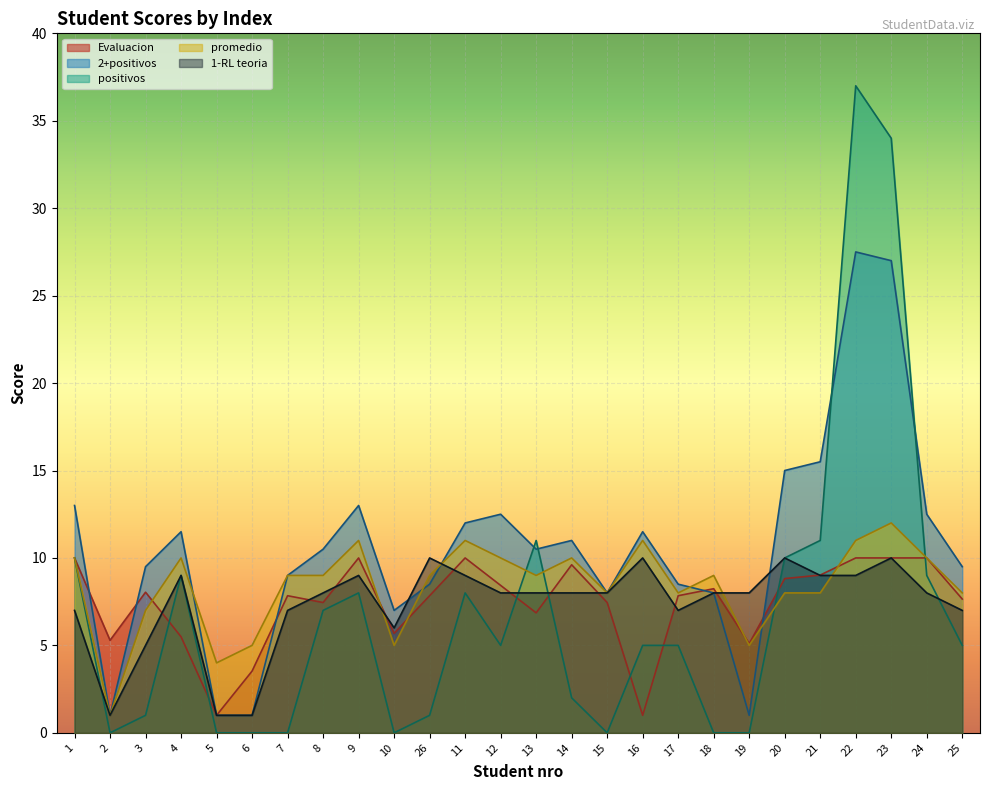

What is the maximum value for Evaluacion?

10.0